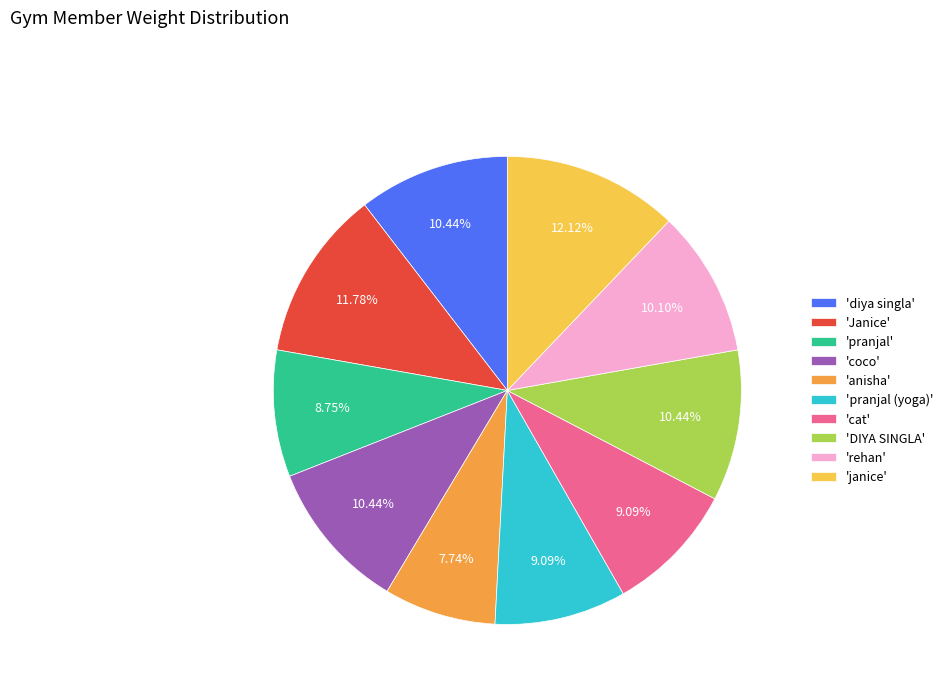

What is the smallest slice in the pie chart?

'anisha'